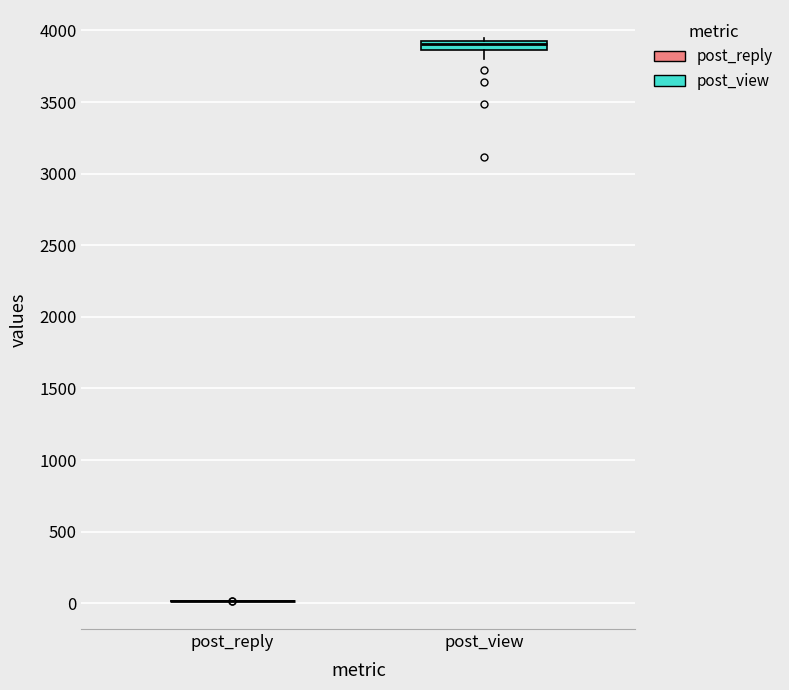

Comparing the boxes themselves (not the whiskers), which one is the tallest?

post_view